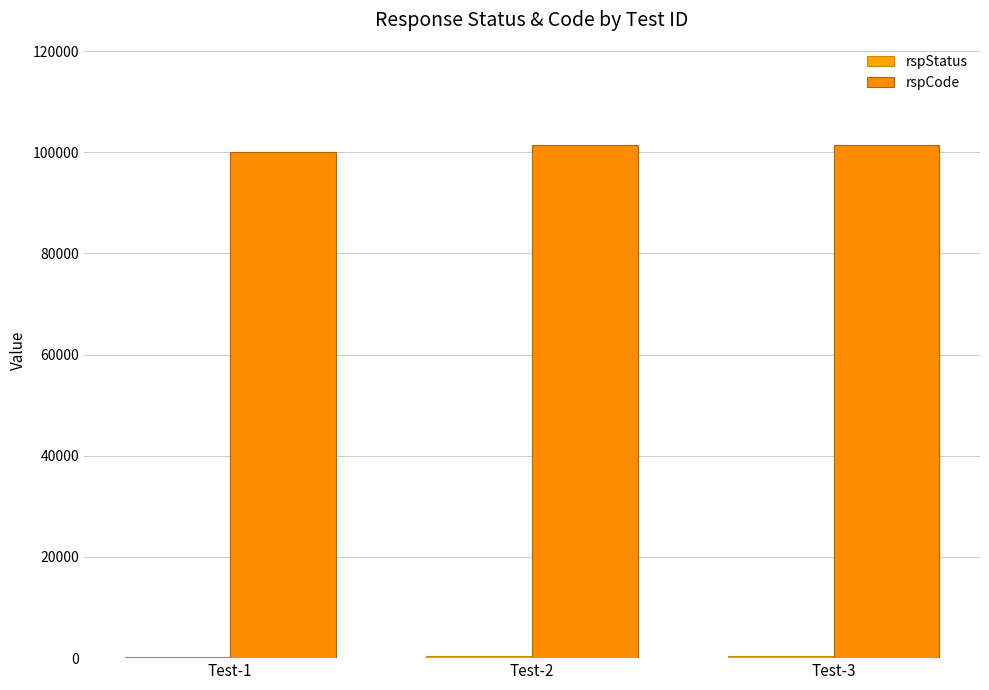

Are the bars horizontal?

No